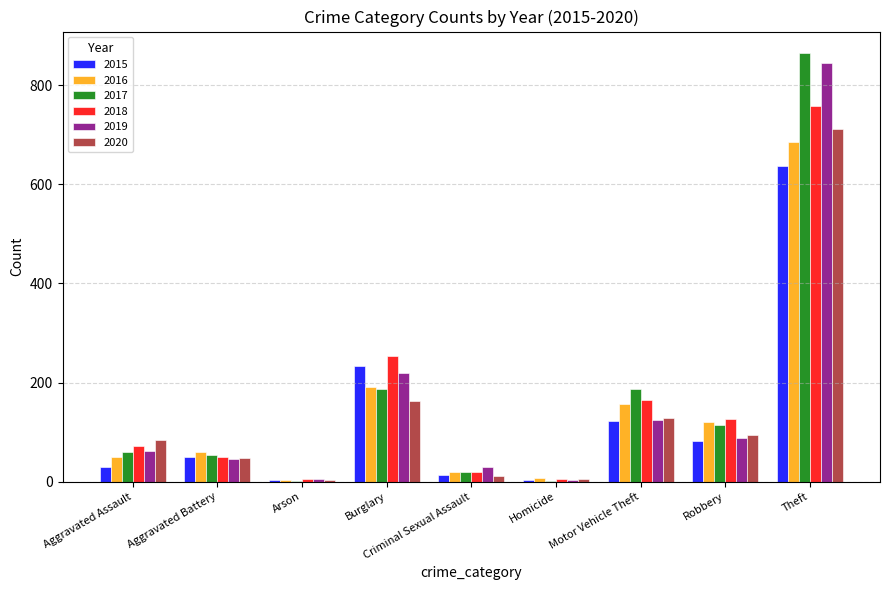

Which series has the widest spread of values?

2017